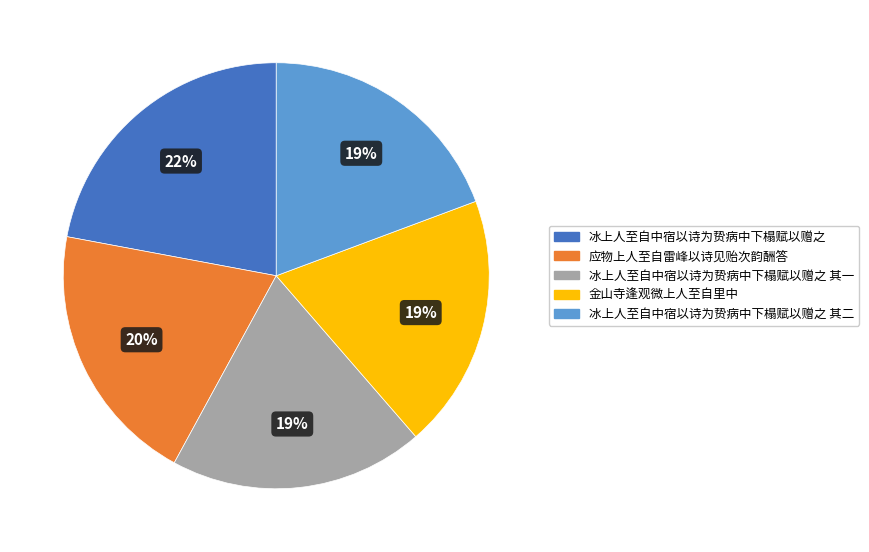

To the nearest percent, what is the difference between the largest and smallest slice percentages?

3%